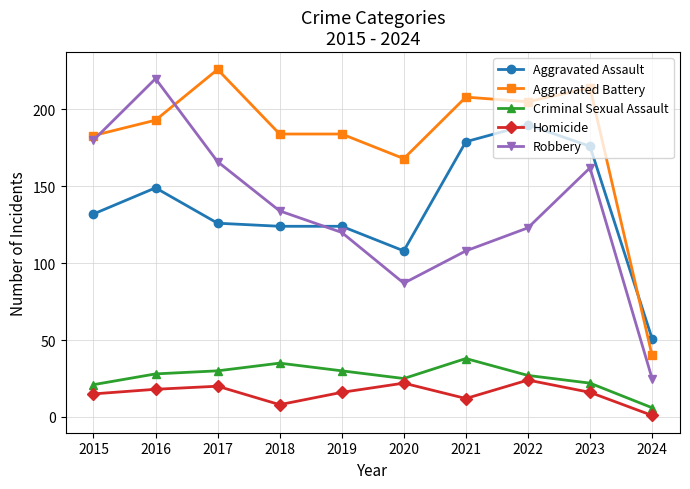

Reading left to right, extract all data points from this chart.

Aggravated Assault: 132	149	126	124	124	108	179	190	176	51
Aggravated Battery: 183	193	226	184	184	168	208	205	214	40
Criminal Sexual Assault: 21	28	30	35	30	25	38	27	22	6
Homicide: 15	18	20	8	16	22	12	24	16	1
Robbery: 180	220	166	134	120	87	108	123	162	25